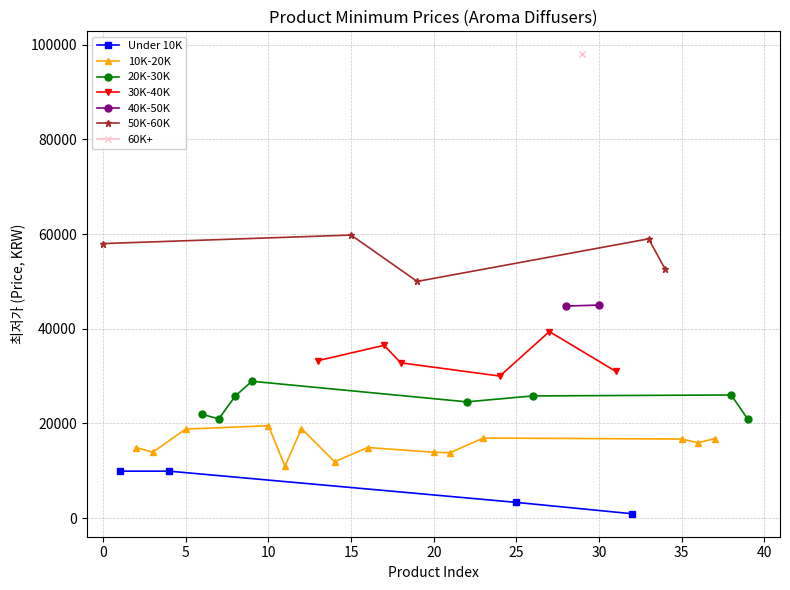

List the labels in order of value, largest first.

29, 15, 33, 0, 34, 19, 30, 28, 27, 17, 13, 18, 31, 24, 9, 38, 8, 26, 22, 6, 7, 39, 10, 12, 5, 23, 37, 35, 36, 2, 16, 3, 20, 21, 14, 11, 1, 4, 25, 32